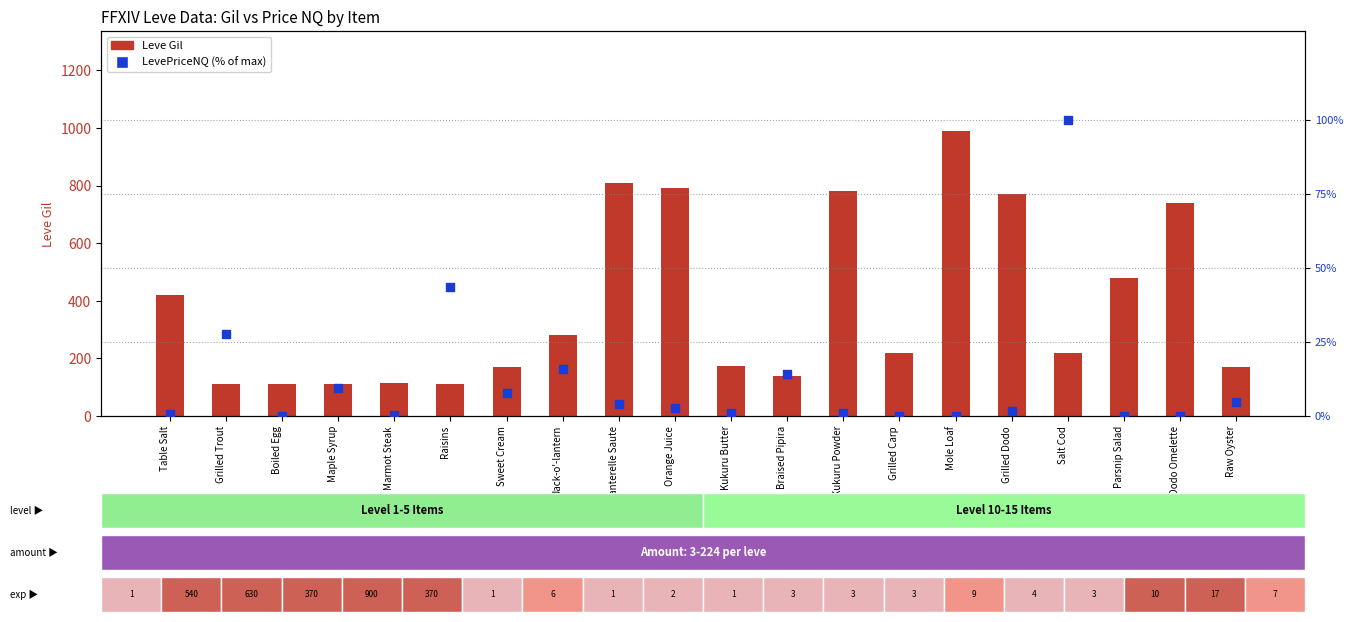

At how many categories does at least one series exceed 100?

20